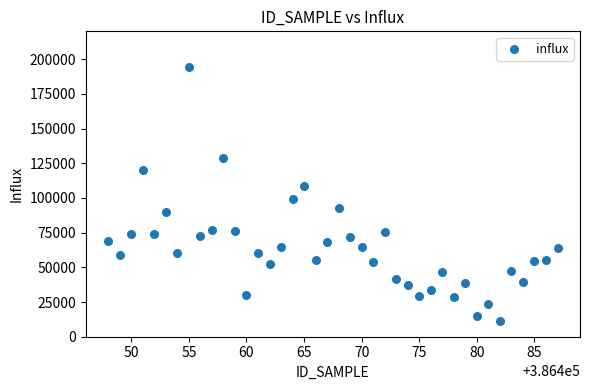

What is the range of Y values (max minus min)?

183172.8